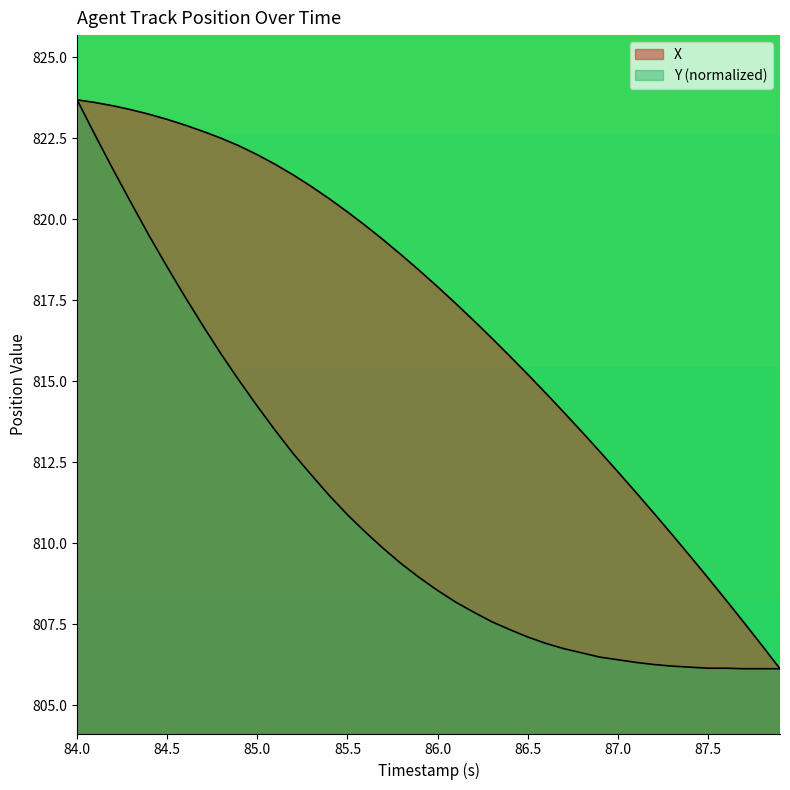

The X series shows 527.1 at 84.5. True or false?

False